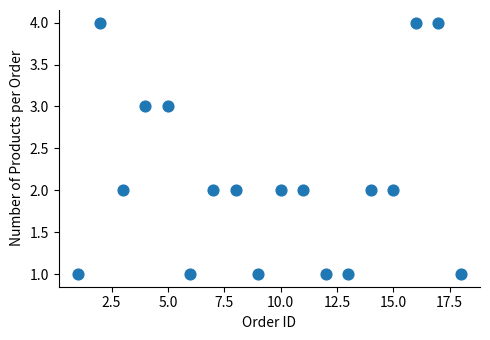

What is the range of X values (max minus min)?

17